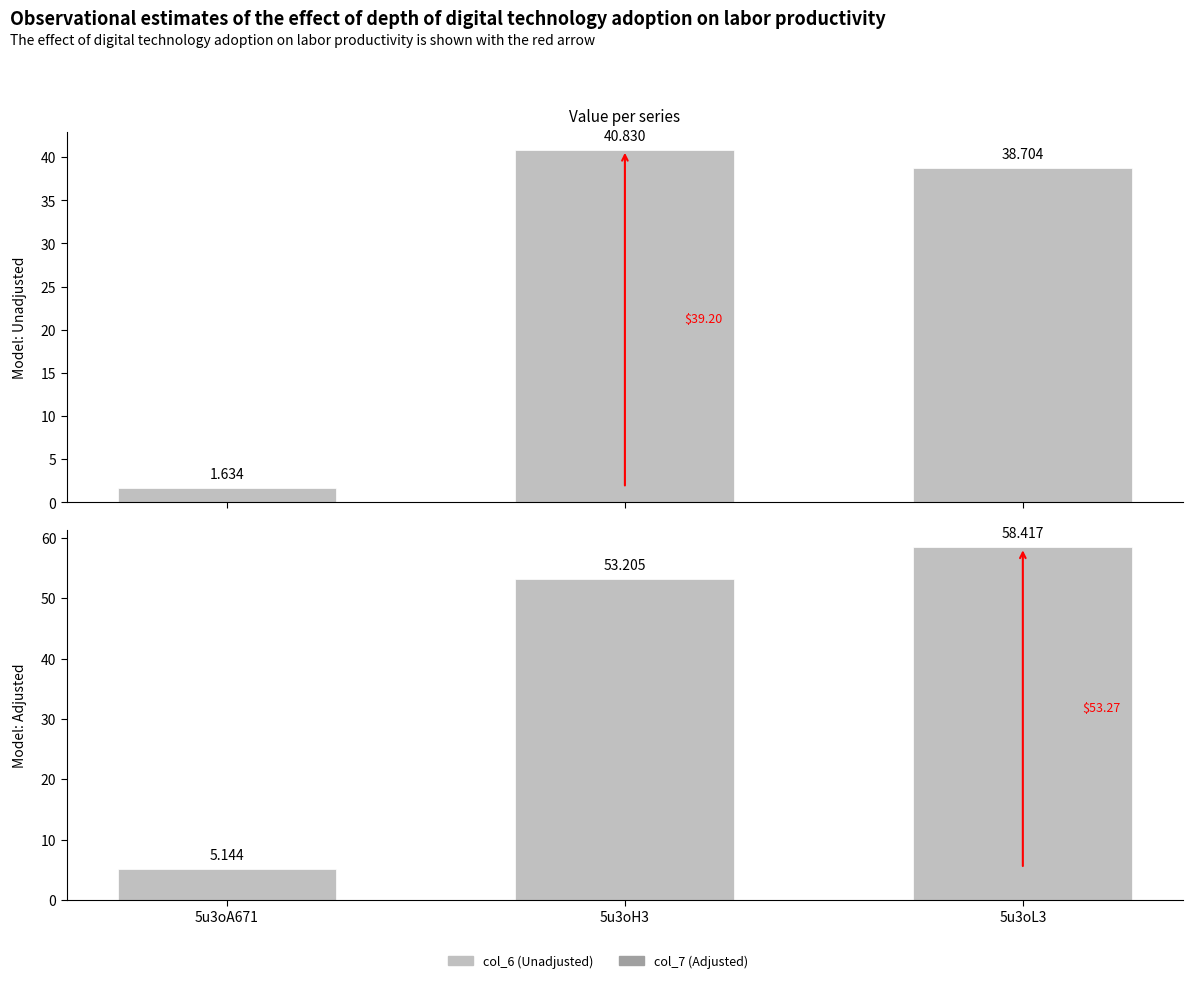

The value of col_6 at 5u3oA671 is 1.1. True or false?

False